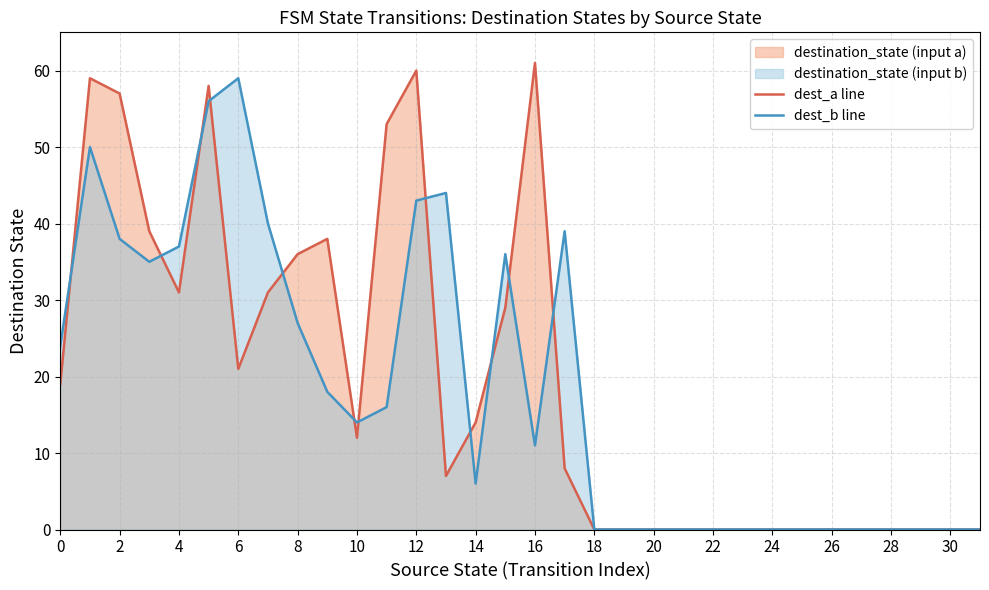

Where is dest_b line nearest to the value 29?

8